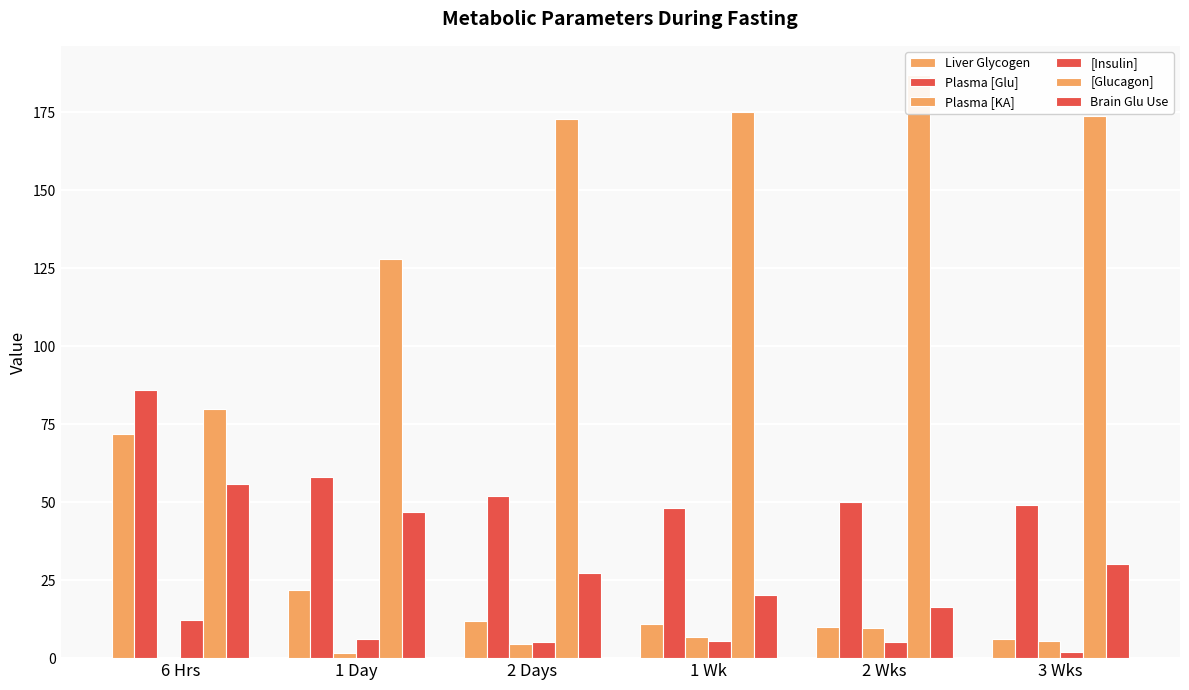

Is the value of [Insulin] at 1 Day greater than the value of [Glucagon] at 2 Wks?

No